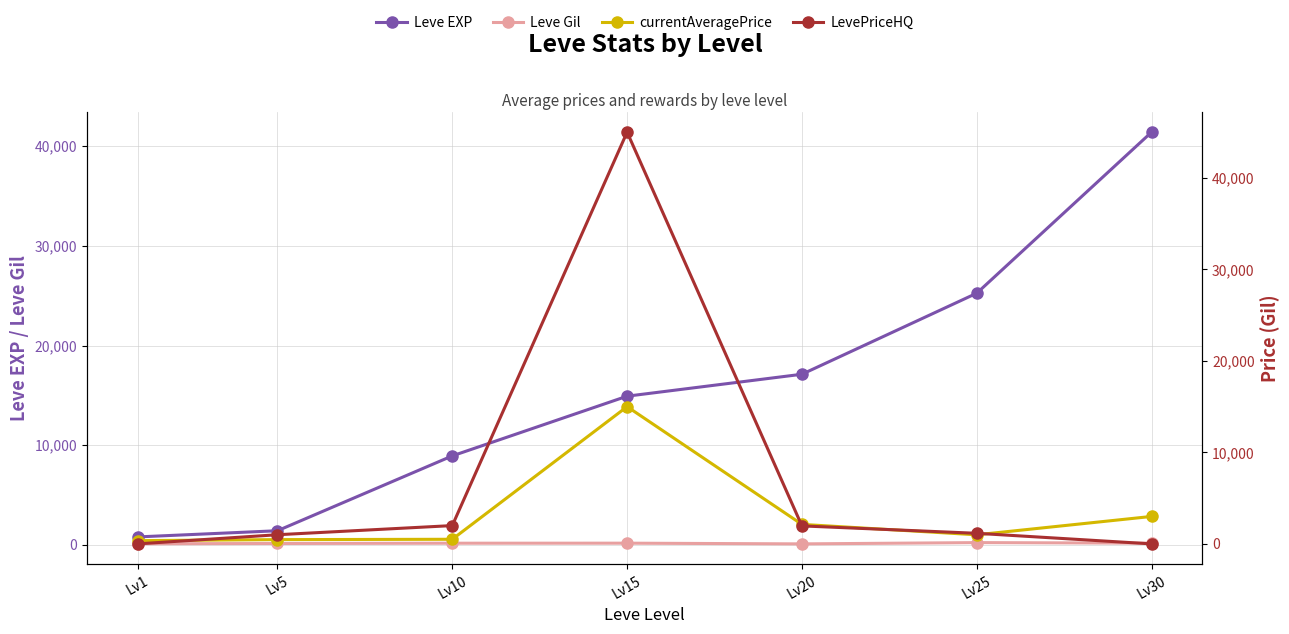

What is the difference between the second highest and minimum values in the Leve Gil series?

74.0